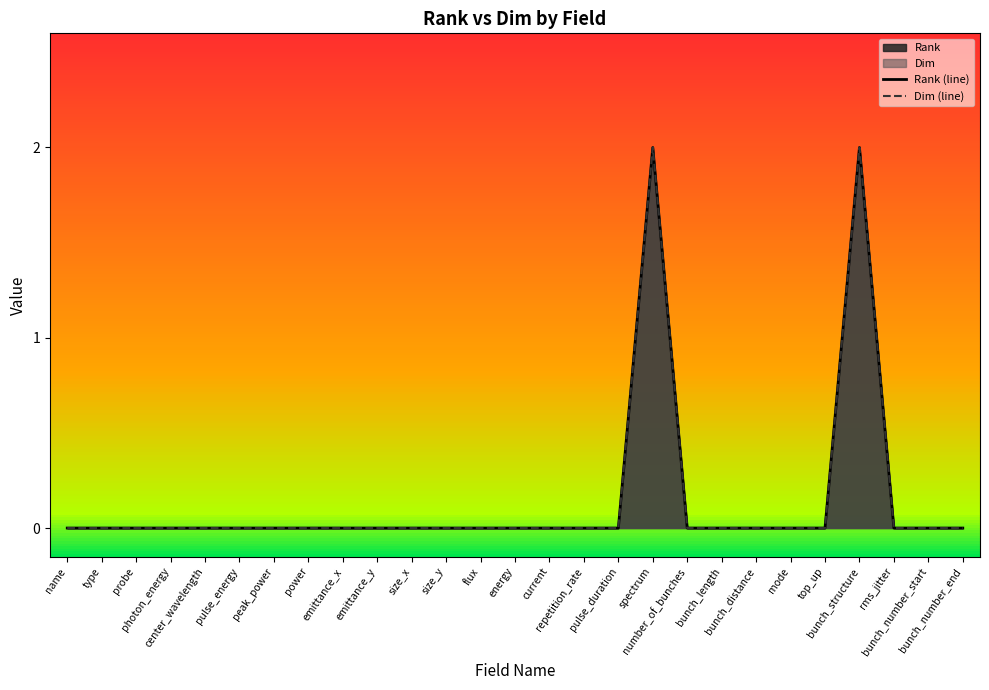

Which series has the largest total across all categories?

Rank (line)